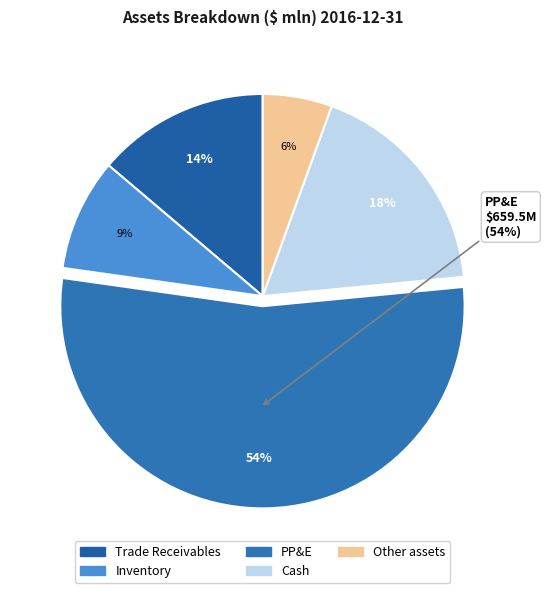

What percentage is NOT represented by PP&E?

46.2%